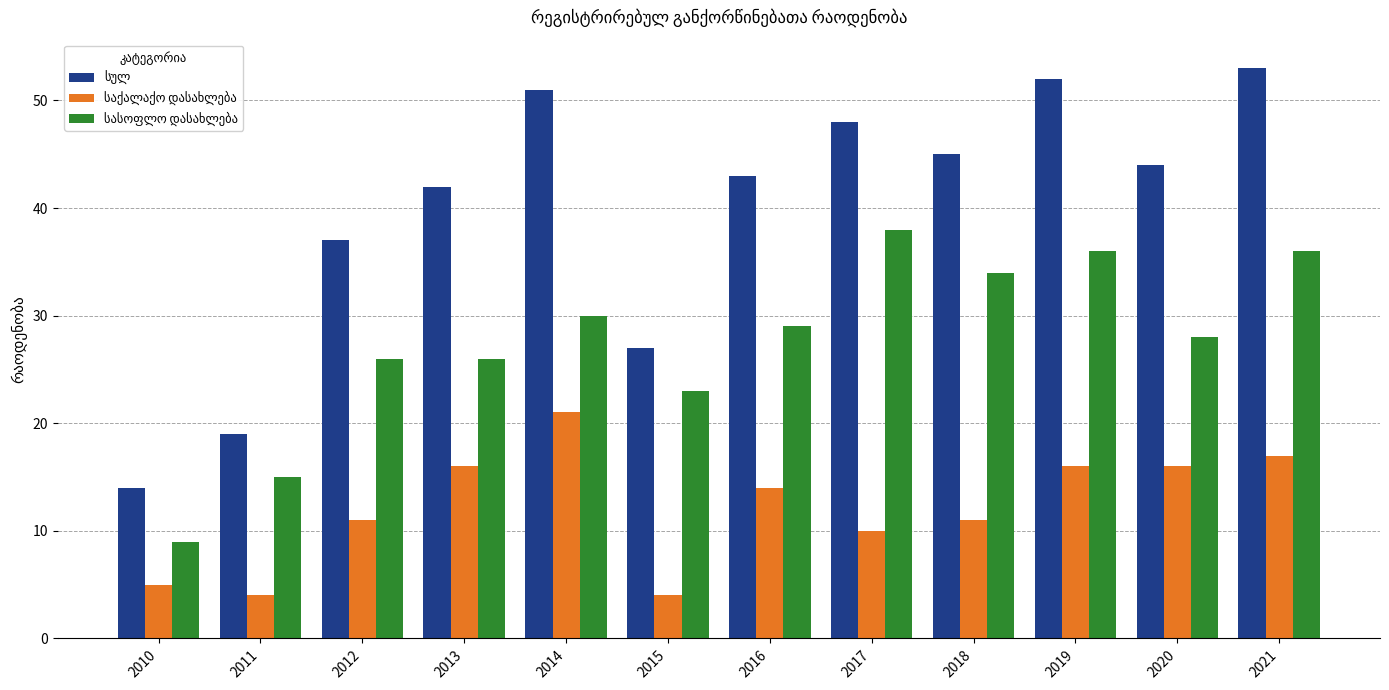

Are the bars horizontal?

No